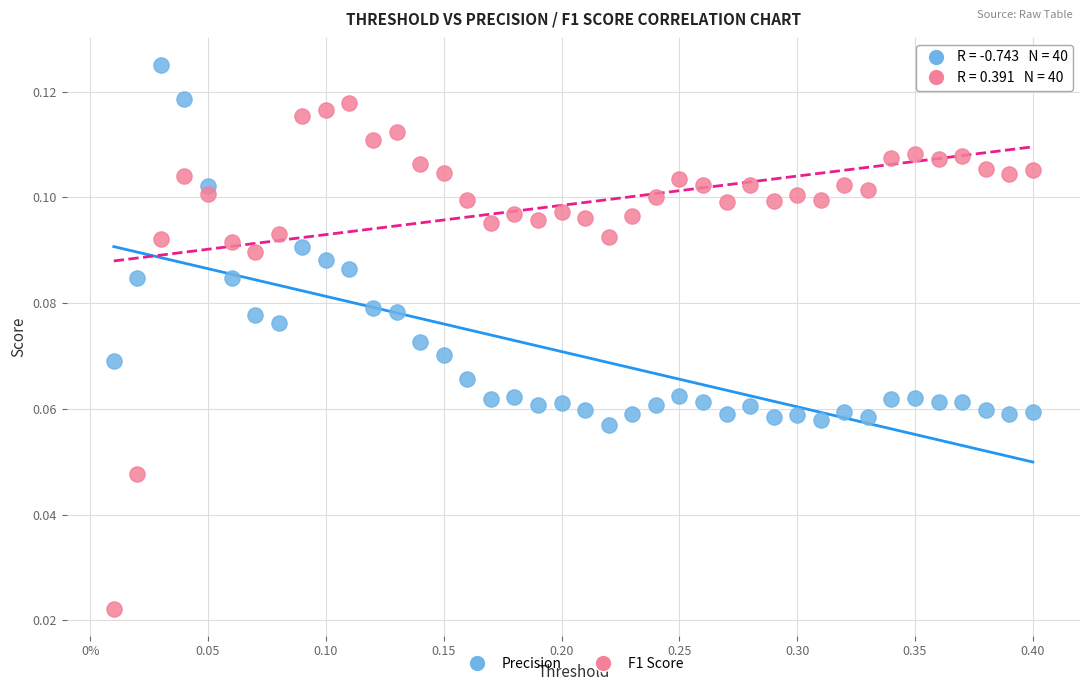

What is the X range (max minus min) for the scatter plot?

0.4